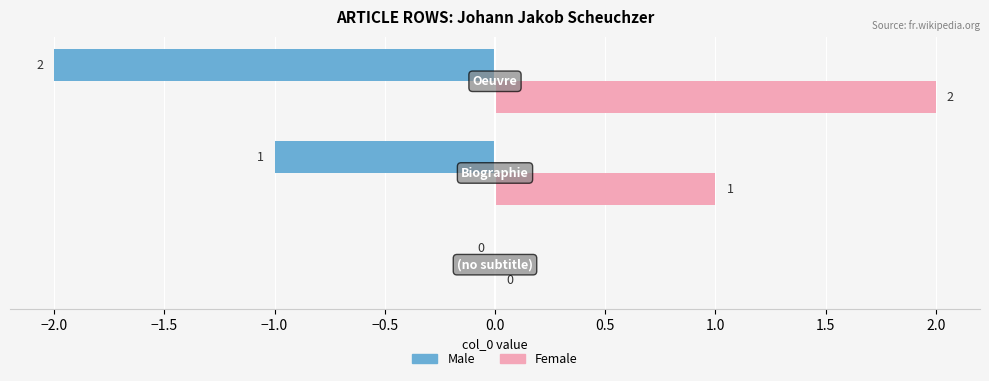

What is the sum of all Male values?

-3